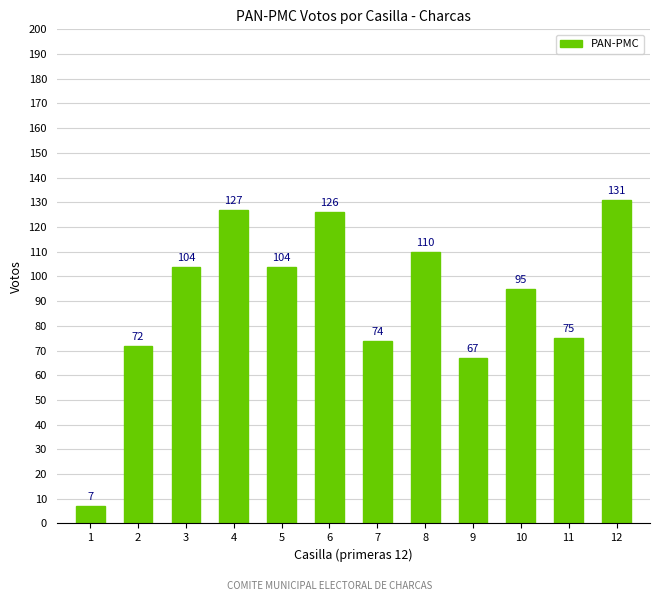

Reading left to right, transcribe all the data shown in this chart.

1=7	2=72	3=104	4=127	5=104	6=126	7=74	8=110	9=67	10=95	11=75	12=131